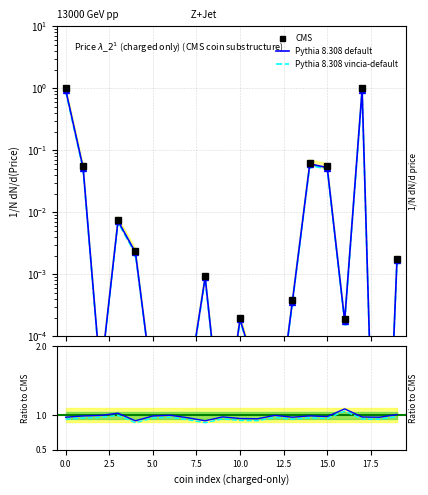

What is the label of the 15th point from the right?

5.0